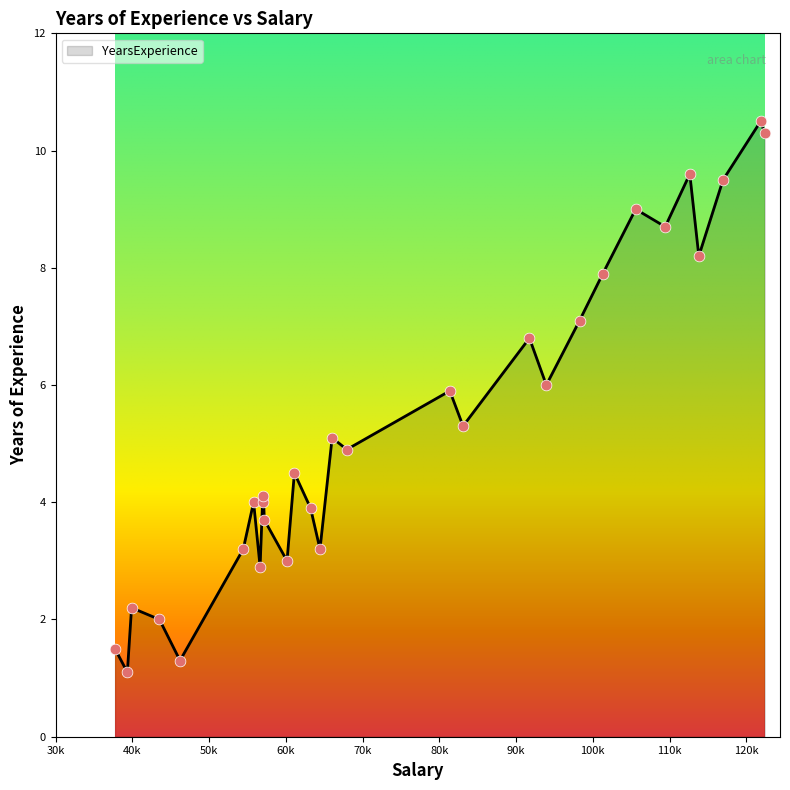

What is the difference between the maximum and minimum values?

9.4